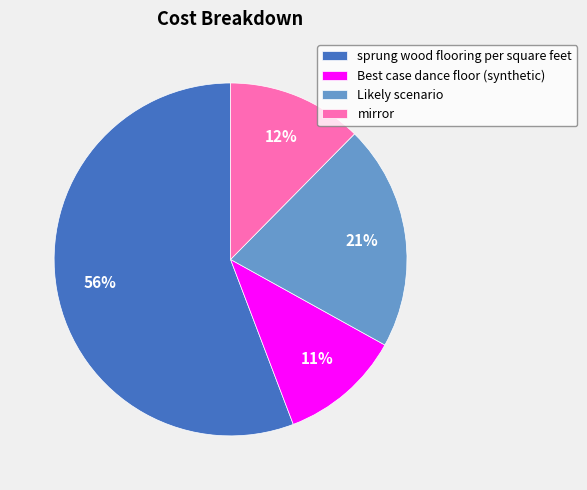

To the nearest percent, what percentage of the pie is sprung wood flooring per square feet?

56%